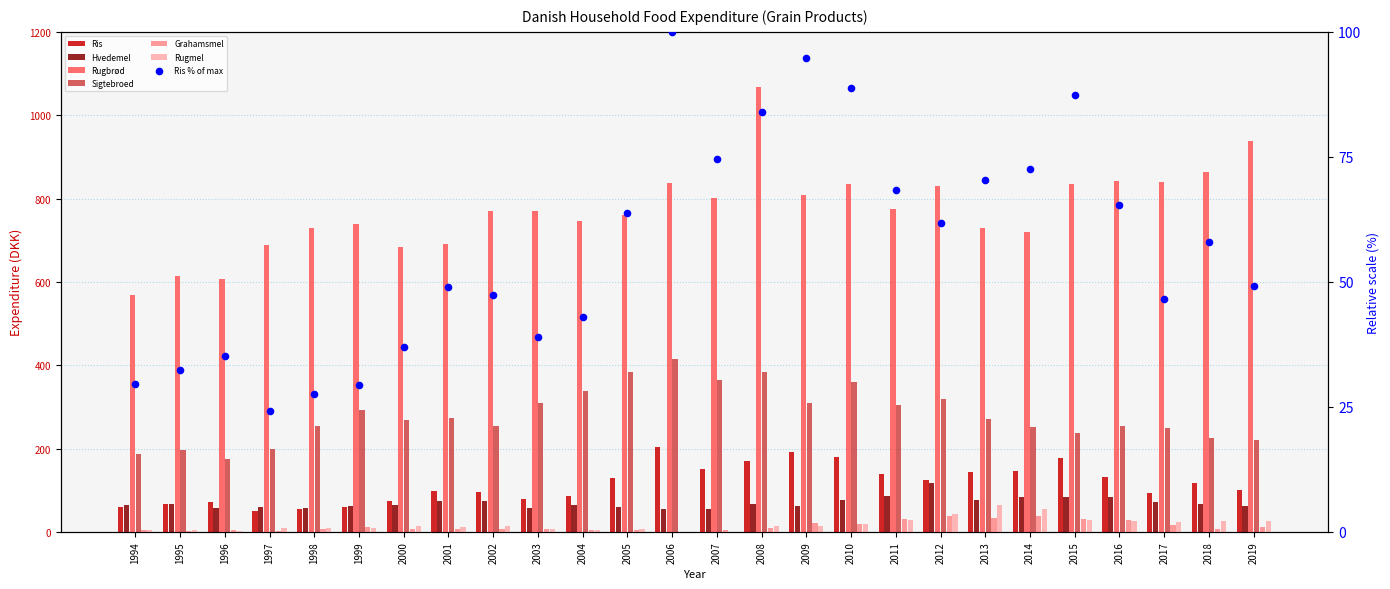

Is the value of Sigtebroed at 2007 greater than the value of Rugbrød at 2014?

No